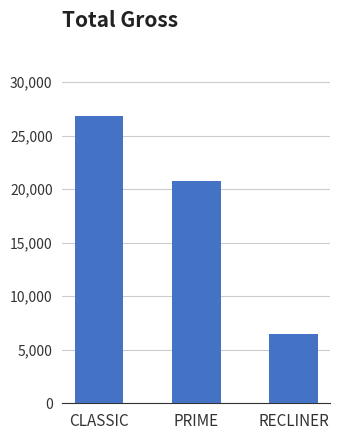

What position from the right is CLASSIC?

3